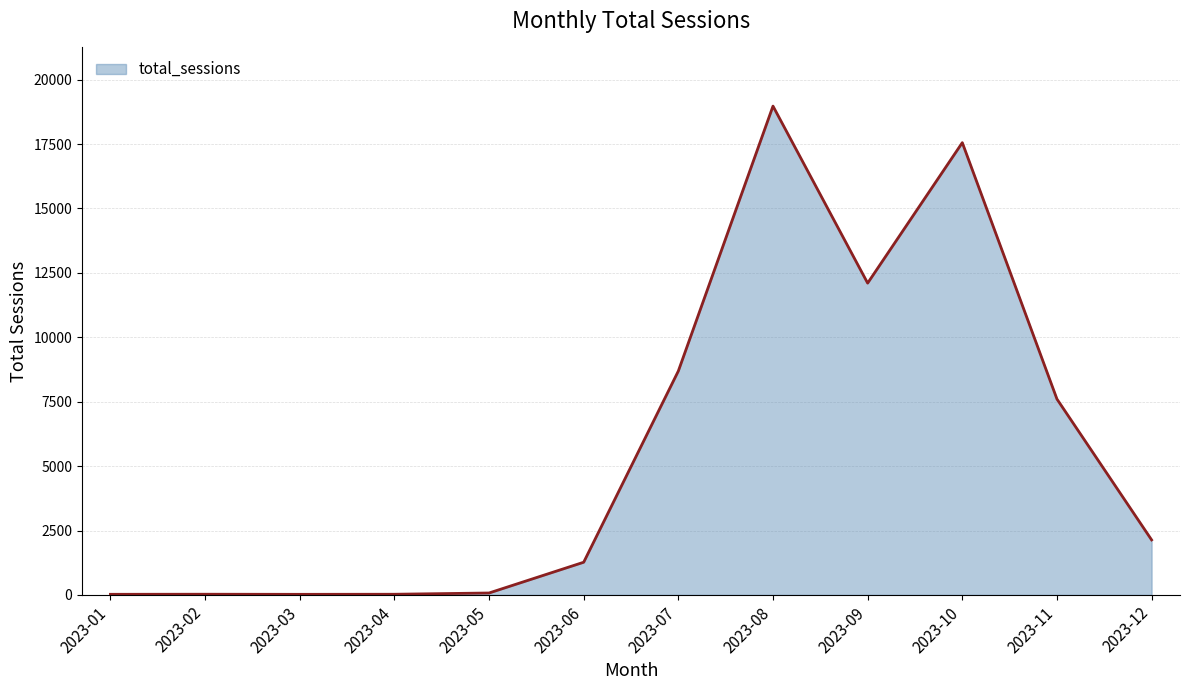

What is the sum of all values?

68506